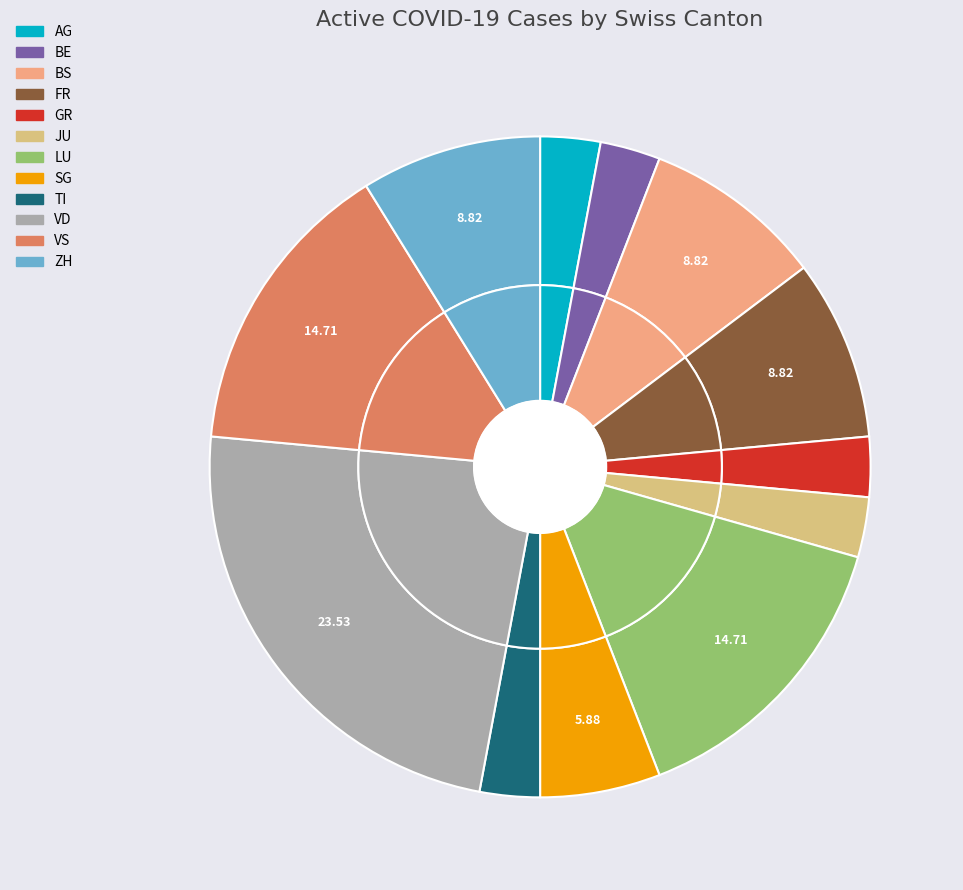

The GE slice represents 1% of the pie. True or false?

False